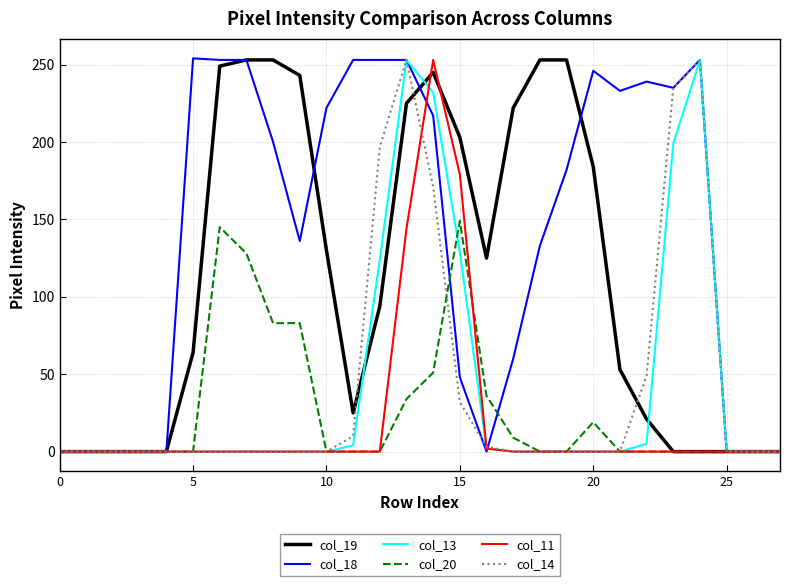

Which series has the largest total across all categories?

col_18